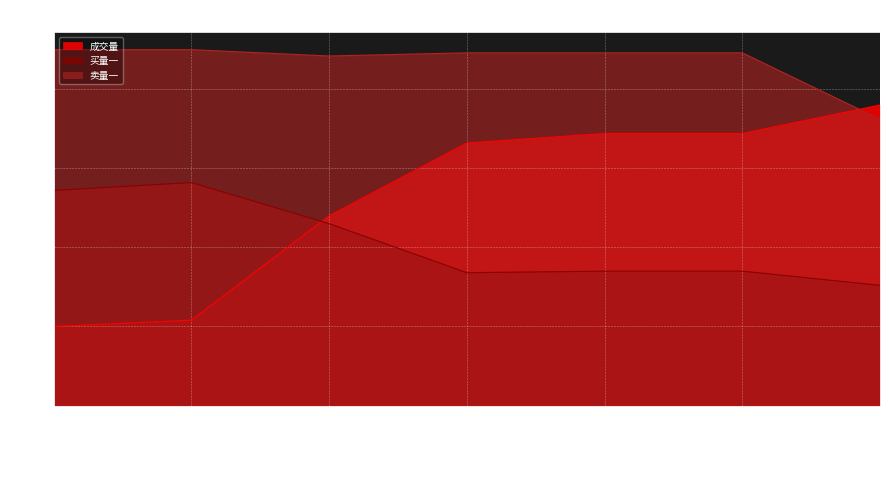

How many lines are shown in the chart?

3